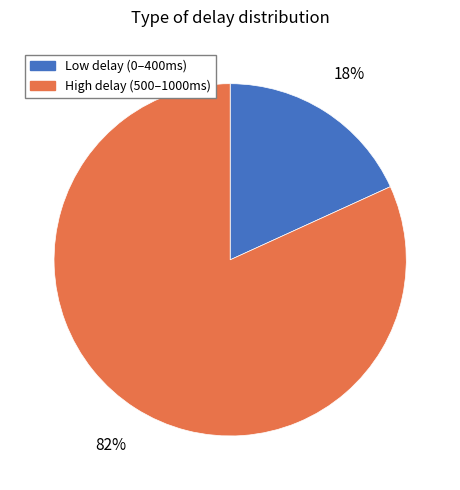

Rank the categories by value from highest to lowest.

High delay (500–1000ms), Low delay (0–400ms)